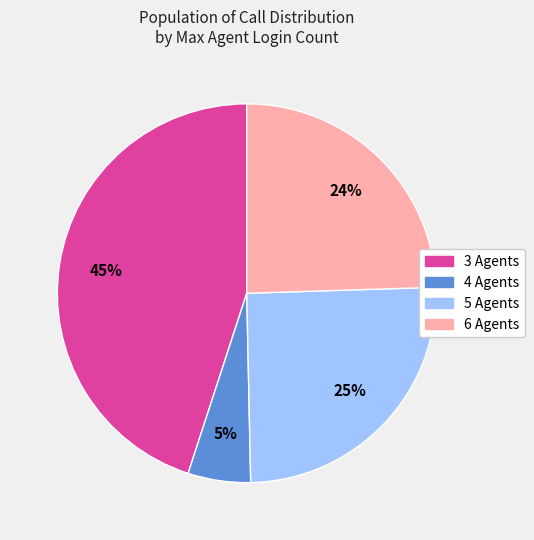

How many slices are in this pie chart?

4